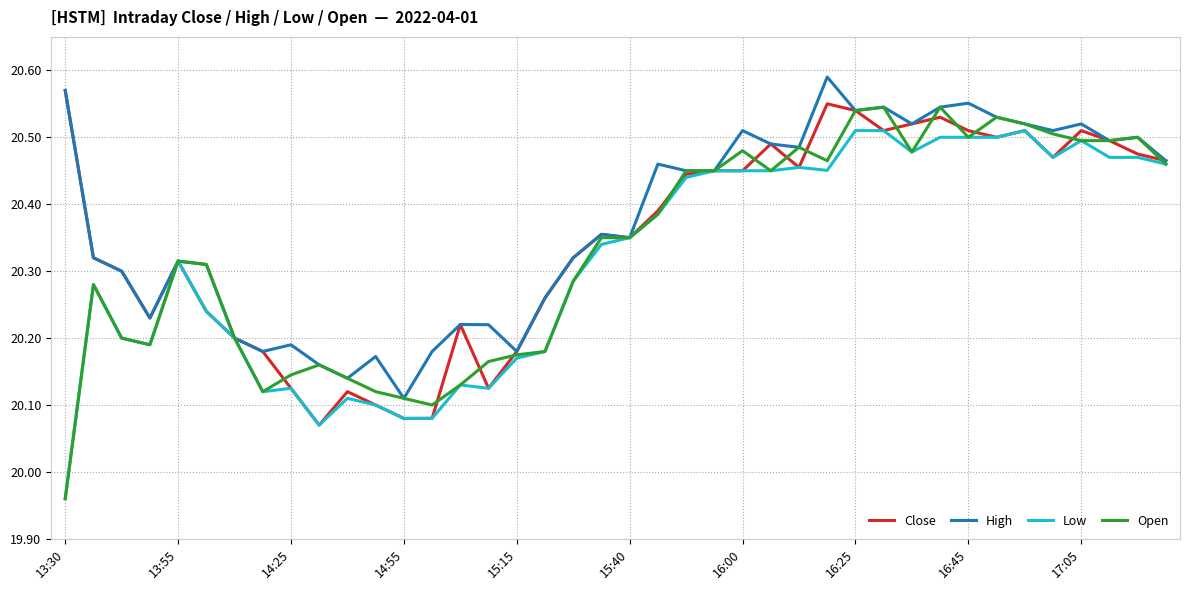

How many values in the Low series exceed 20?

39